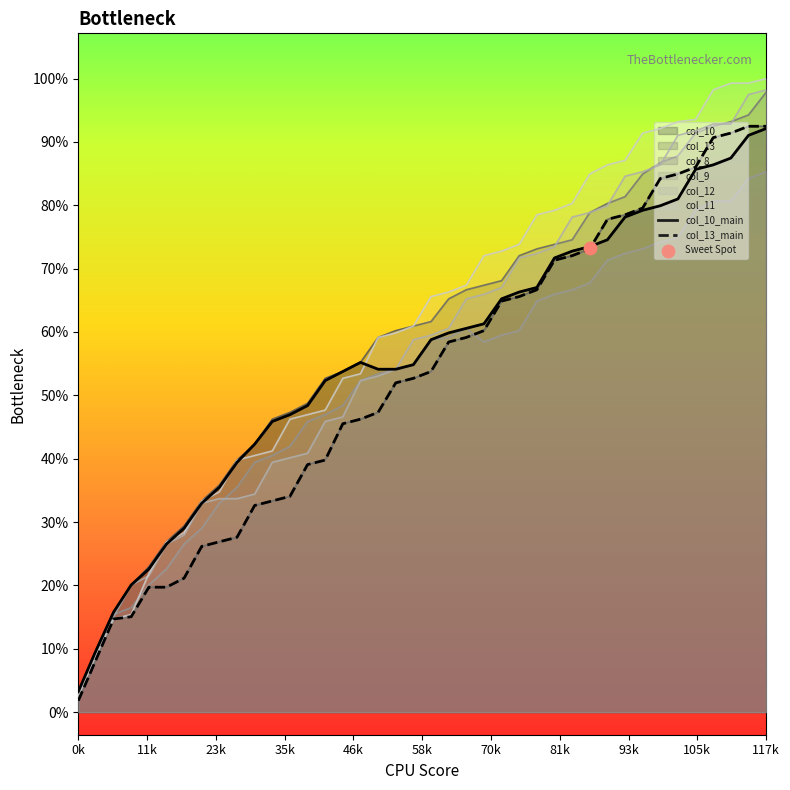

What is the total value across all series at 36?

495.8